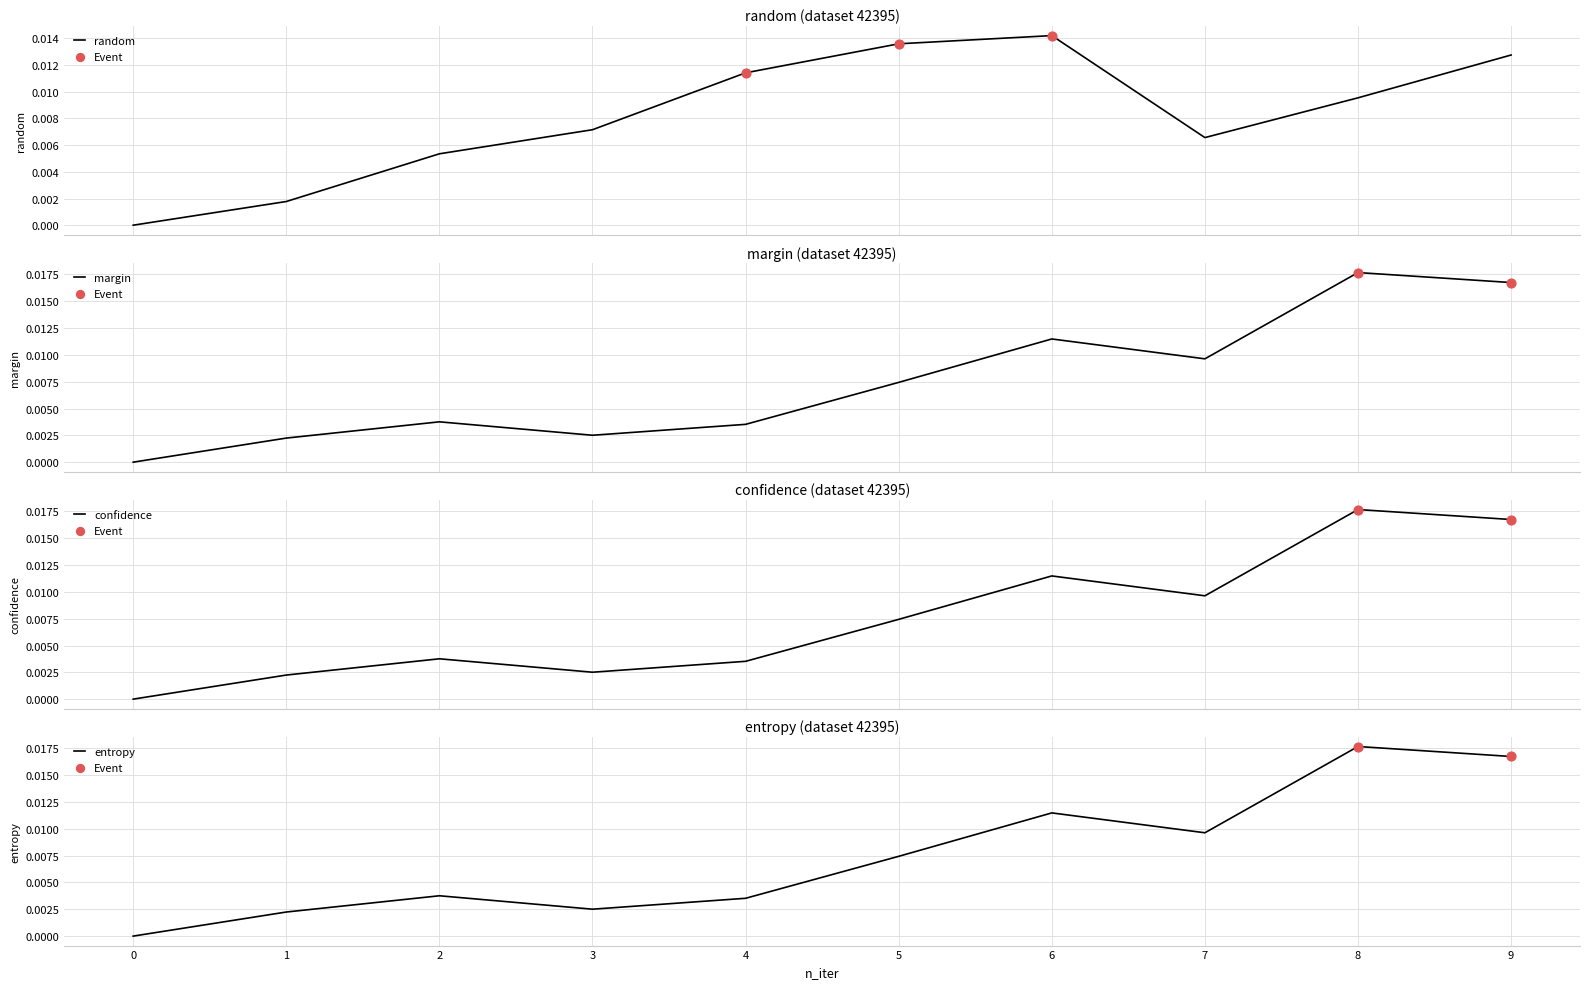

Which series reaches the maximum Y coordinate?

margin